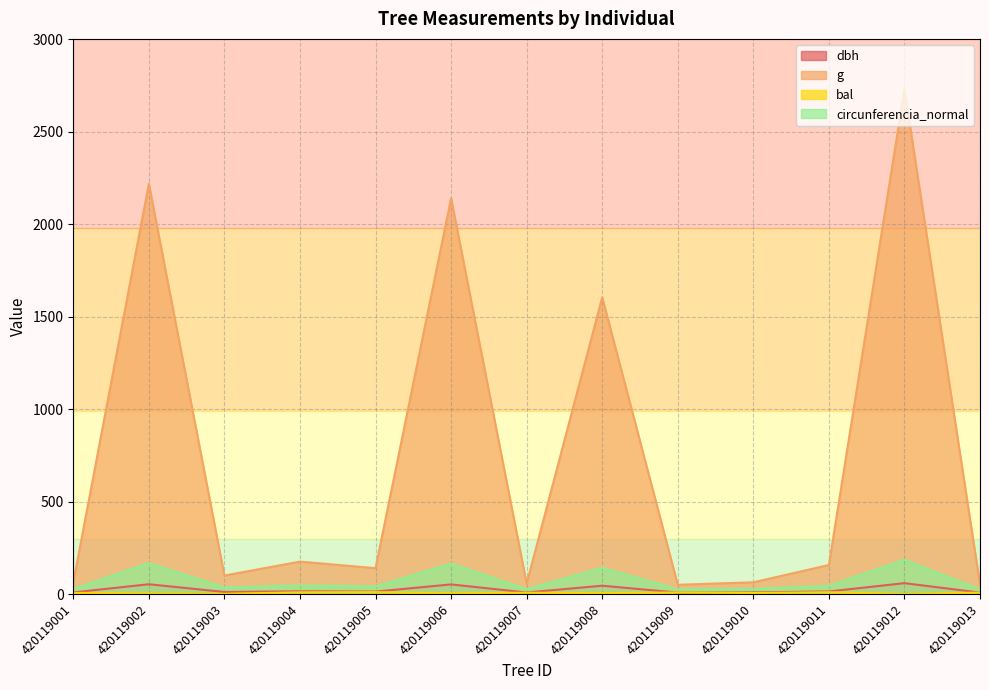

The dbh series shows 8.2 at 420119013. True or false?

True